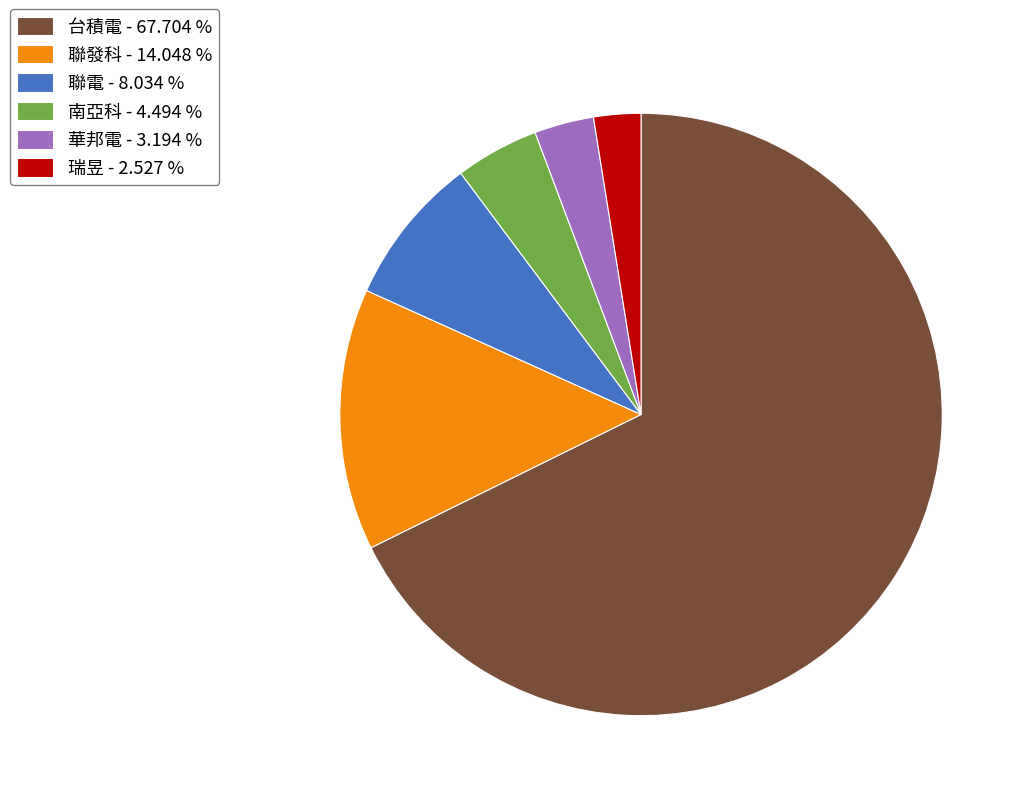

Which has a higher value, 瑞昱 or 南亞科?

南亞科